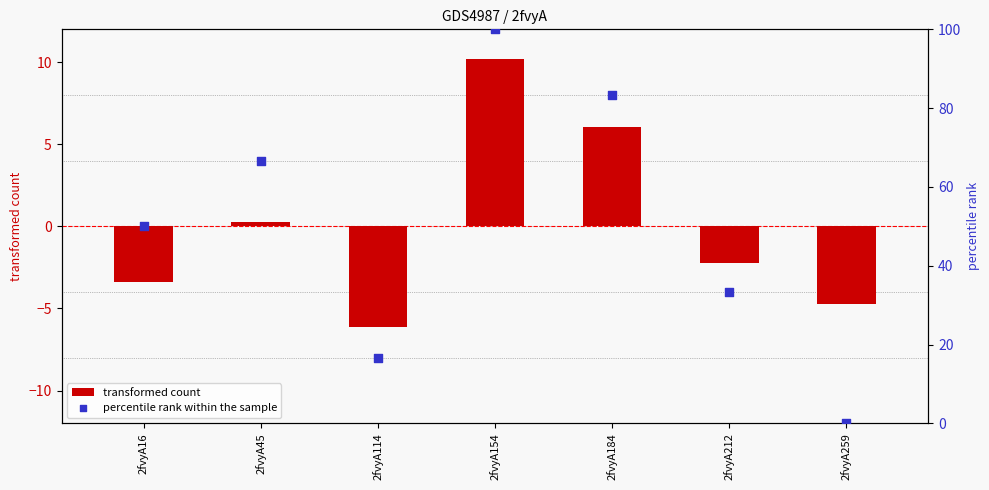

Which series has the largest Y range (max minus min)?

percentile rank within the sample